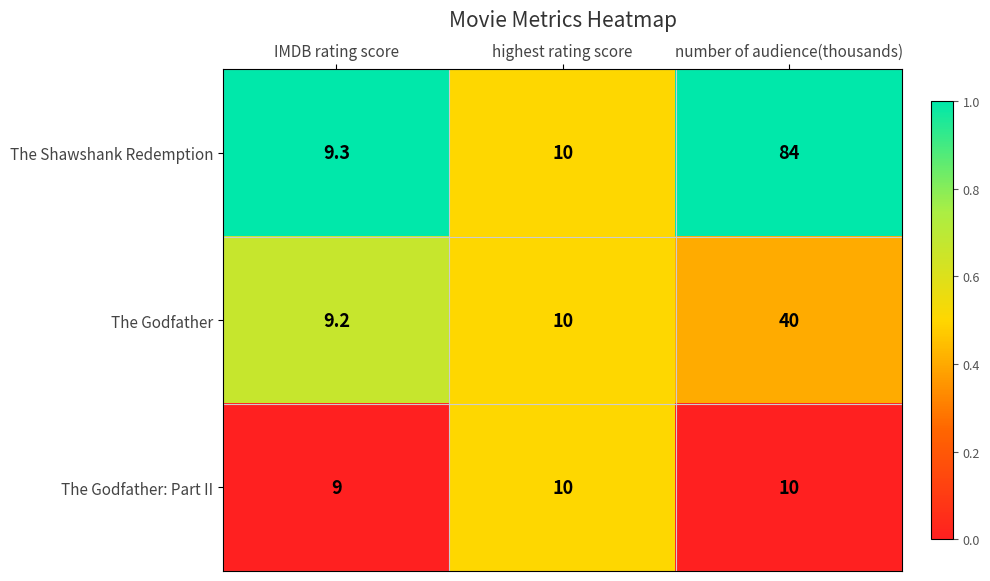

What is the approximate value of The Godfather: Part II at highest rating score?

10.0